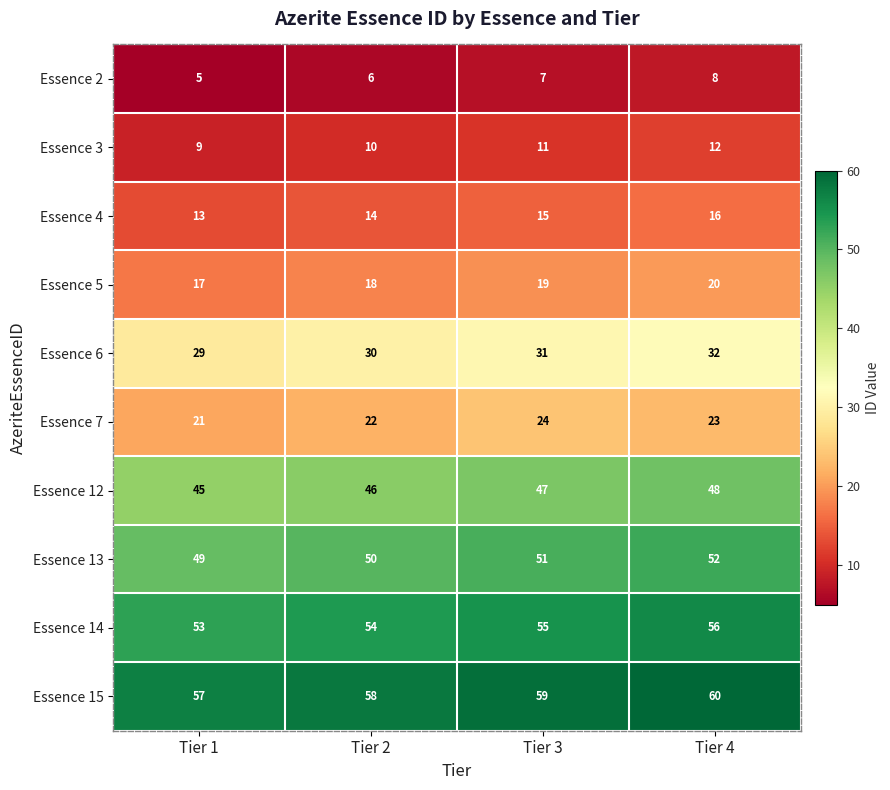

How many Essence 4 values are between 14 and 16?

3